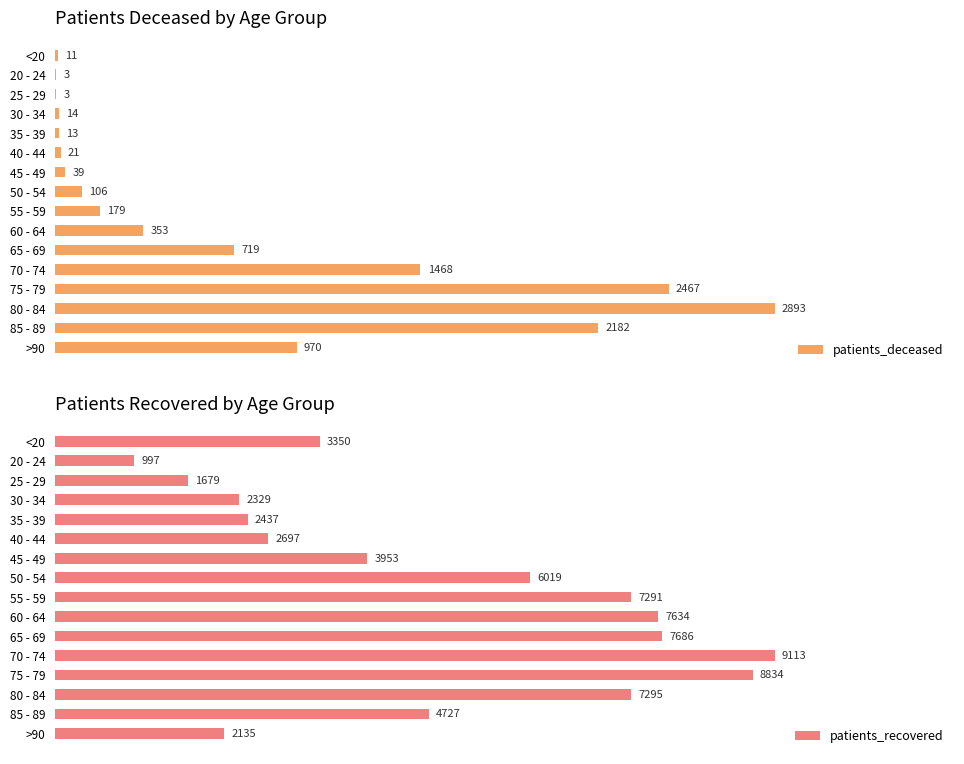

At which label is patients_deceased closest to 1448?

70 - 74